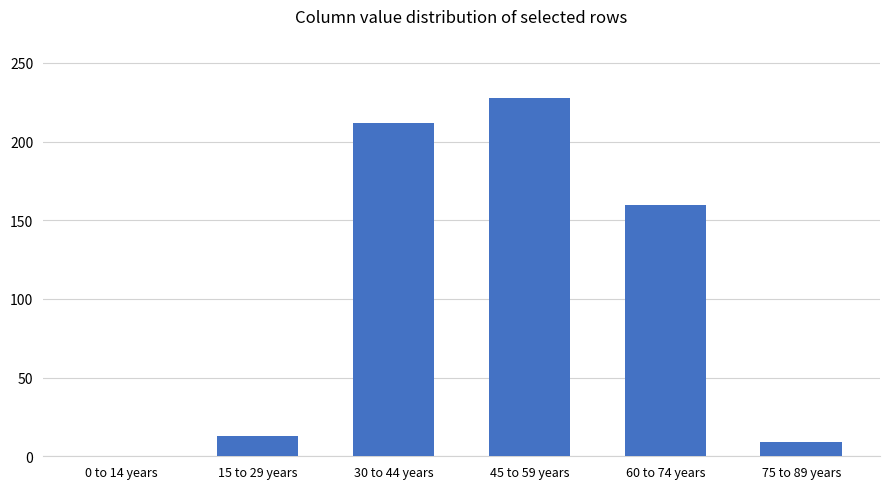

The chart shows a value of 13 at 15 to 29 years. True or false?

True